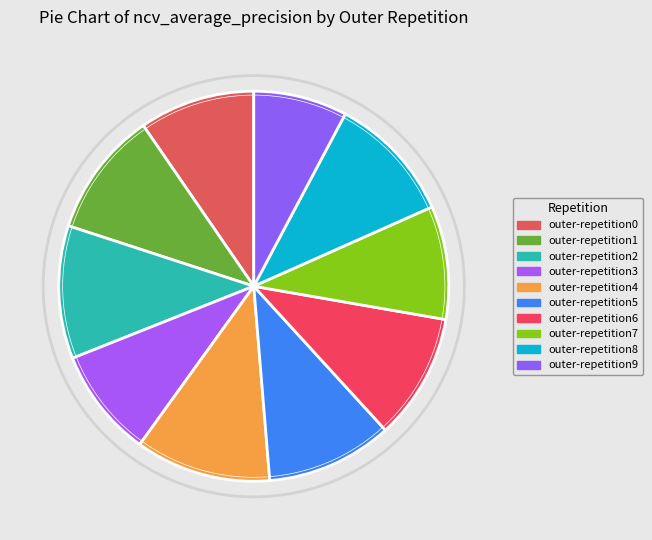

Combined, do outer-repetition8 and outer-repetition5 account for over 50%?

No